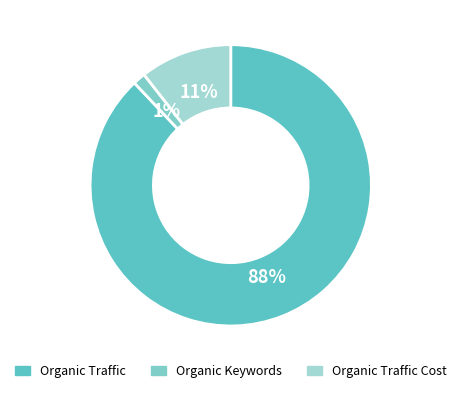

Rank the categories by value from highest to lowest.

Organic Traffic, Organic Traffic Cost, Organic Keywords